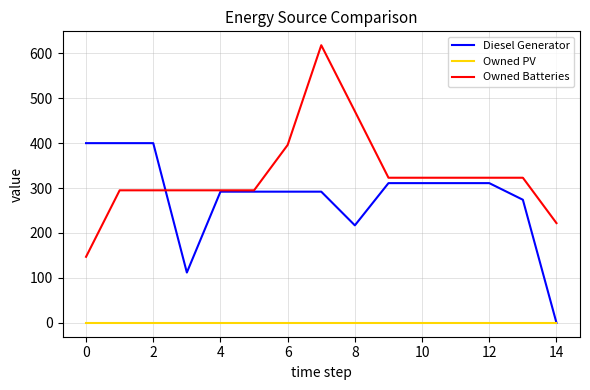

What is the difference between the maximum and minimum values in the Owned Batteries series?

471